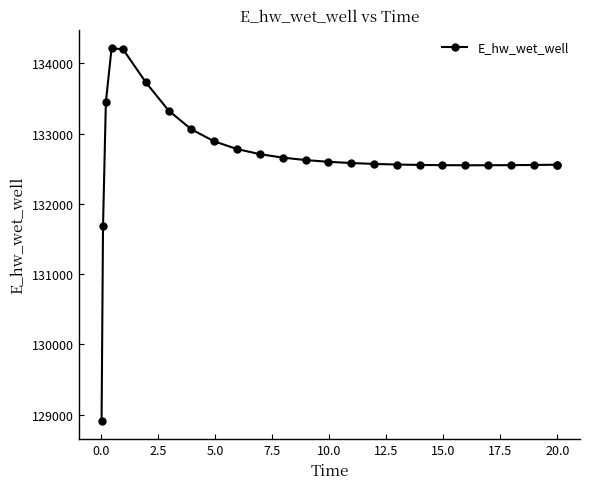

What is the value of the 16th point from the left?

132568.6